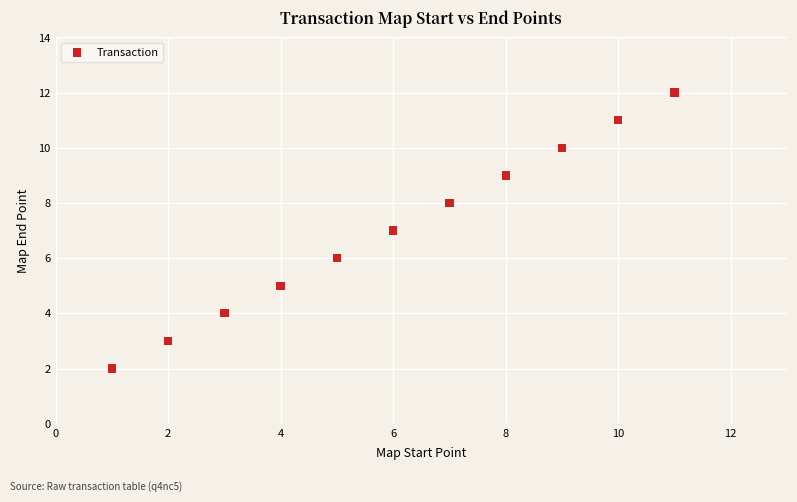

What is the range of X values (max minus min)?

10